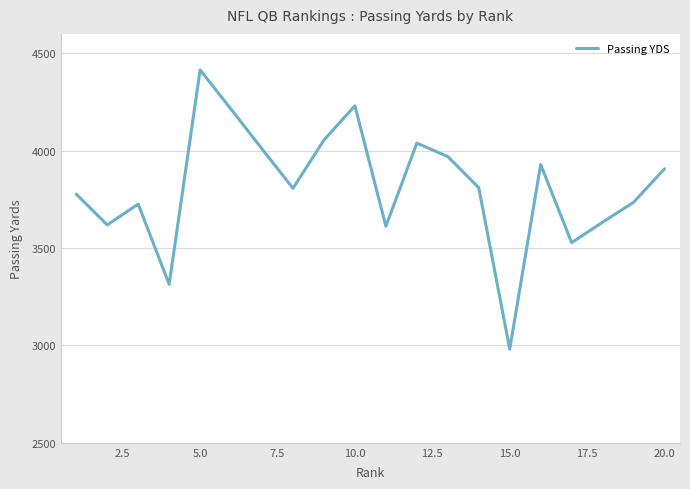

Does the chart have visible grid lines?

Yes